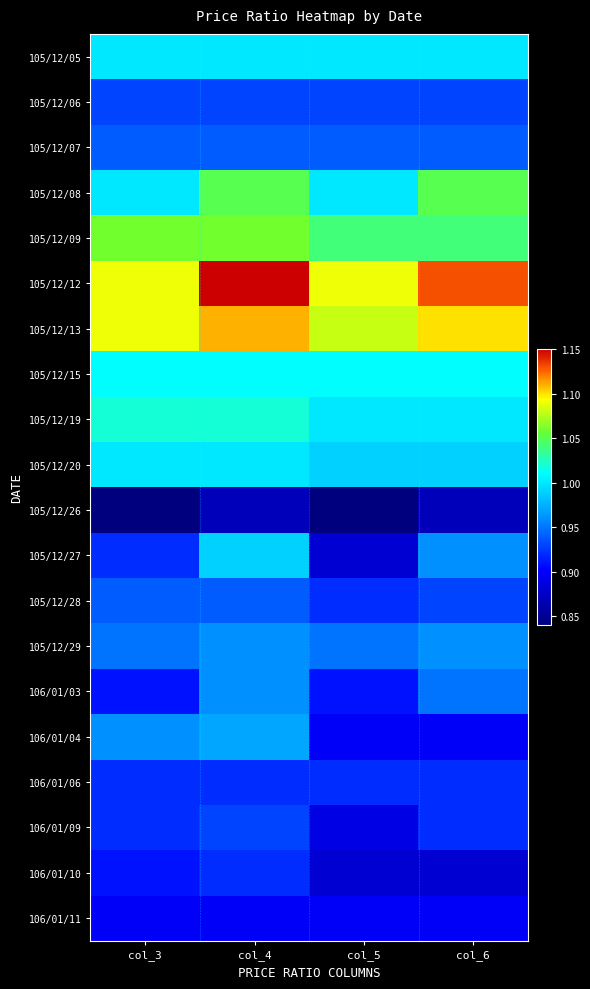

Reading left to right, extract all data points from this chart.

105/12/05: col_3=1.0	col_4=1.0	col_5=1.0	col_6=1.0
105/12/06: col_3=0.9	col_4=0.9	col_5=0.9	col_6=0.9
105/12/07: col_3=0.9	col_4=0.9	col_5=0.9	col_6=0.9
105/12/08: col_3=1.0	col_4=1.1	col_5=1.0	col_6=1.1
105/12/09: col_3=1.1	col_4=1.1	col_5=1.0	col_6=1.0
105/12/12: col_3=1.1	col_4=1.1	col_5=1.1	col_6=1.1
105/12/13: col_3=1.1	col_4=1.1	col_5=1.1	col_6=1.1
105/12/15: col_3=1.0	col_4=1.0	col_5=1.0	col_6=1.0
105/12/19: col_3=1.0	col_4=1.0	col_5=1.0	col_6=1.0
105/12/20: col_3=1.0	col_4=1.0	col_5=1.0	col_6=1.0
105/12/26: col_3=0.8	col_4=0.9	col_5=0.8	col_6=0.9
105/12/27: col_3=0.9	col_4=1.0	col_5=0.9	col_6=1.0
105/12/28: col_3=0.9	col_4=0.9	col_5=0.9	col_6=0.9
105/12/29: col_3=0.9	col_4=1.0	col_5=0.9	col_6=1.0
106/01/03: col_3=0.9	col_4=1.0	col_5=0.9	col_6=0.9
106/01/04: col_3=1.0	col_4=1.0	col_5=0.9	col_6=0.9
106/01/06: col_3=0.9	col_4=0.9	col_5=0.9	col_6=0.9
106/01/09: col_3=0.9	col_4=0.9	col_5=0.9	col_6=0.9
106/01/10: col_3=0.9	col_4=0.9	col_5=0.9	col_6=0.9
106/01/11: col_3=0.9	col_4=0.9	col_5=0.9	col_6=0.9